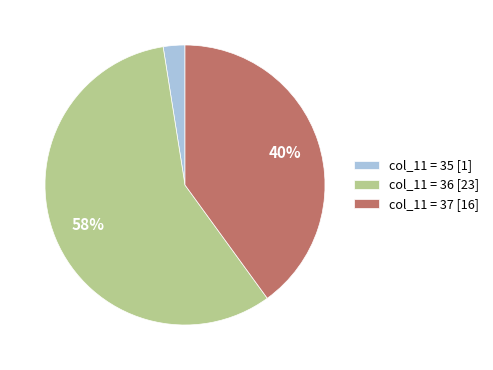

Rank the categories by value from highest to lowest.

col_11 = 36 [23], col_11 = 37 [16], col_11 = 35 [1]